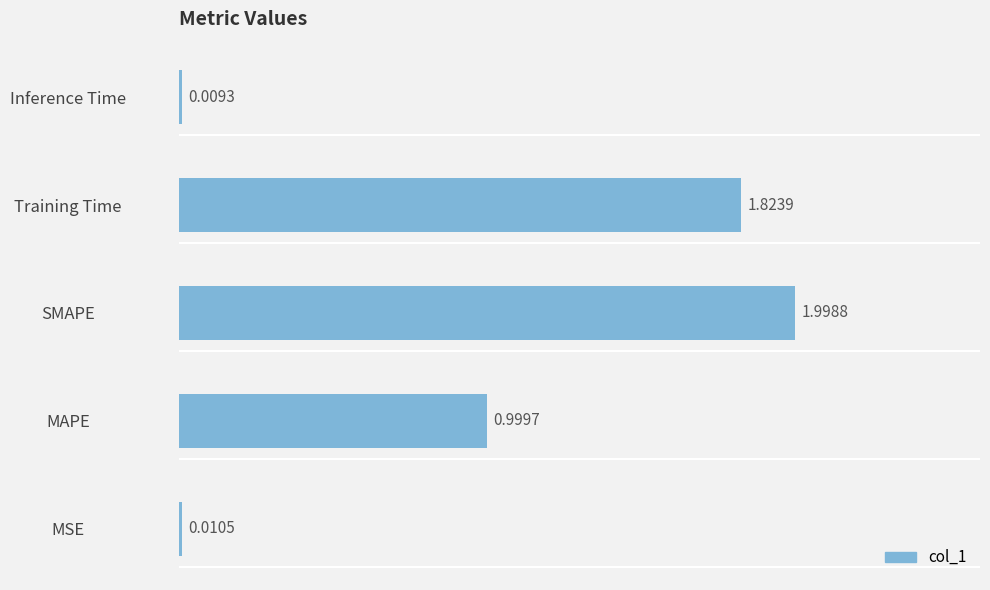

What is the ratio of the value at SMAPE to the value at Training Time?

1.1